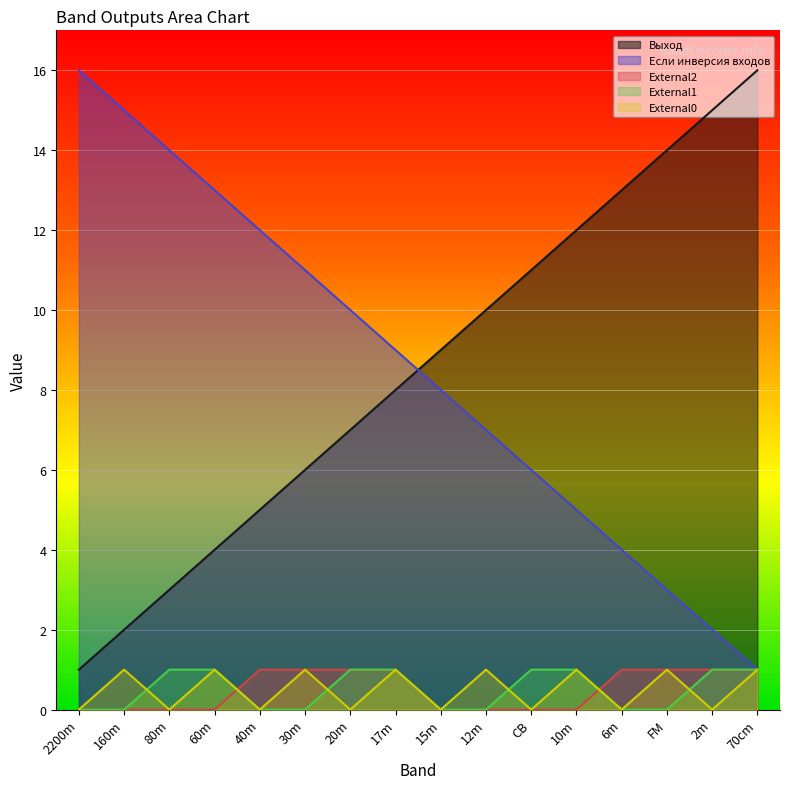

What is the label of the 1st point from the right?

70cm